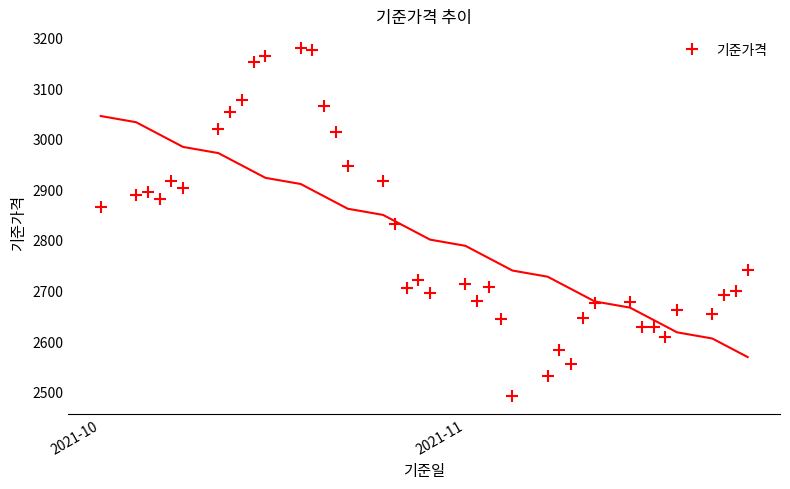

True or false: 기준가격 has more than 0 interior local peaks.

True